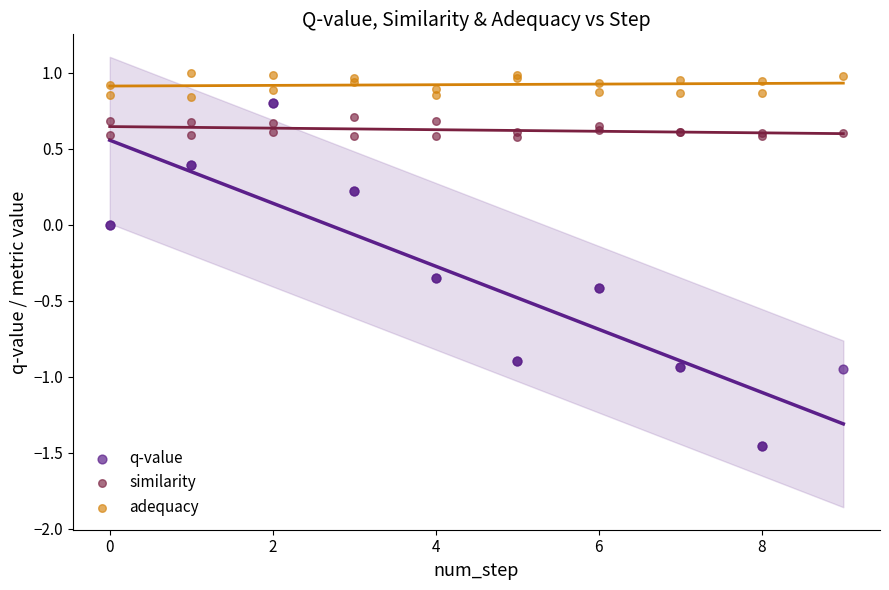

Which series contains the highest Y value?

adequacy